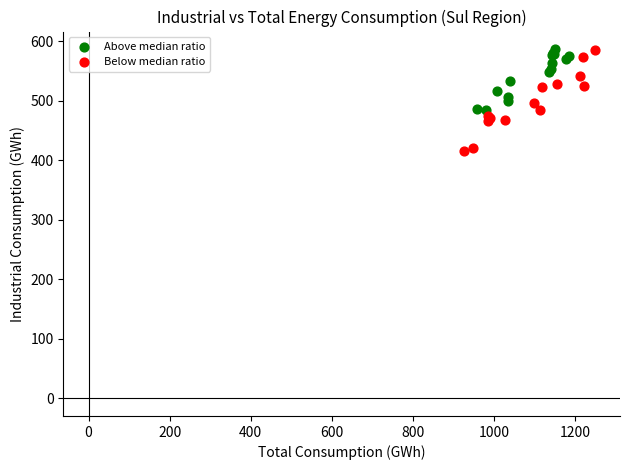

What are all the series names shown in the legend?

Above median ratio, Below median ratio